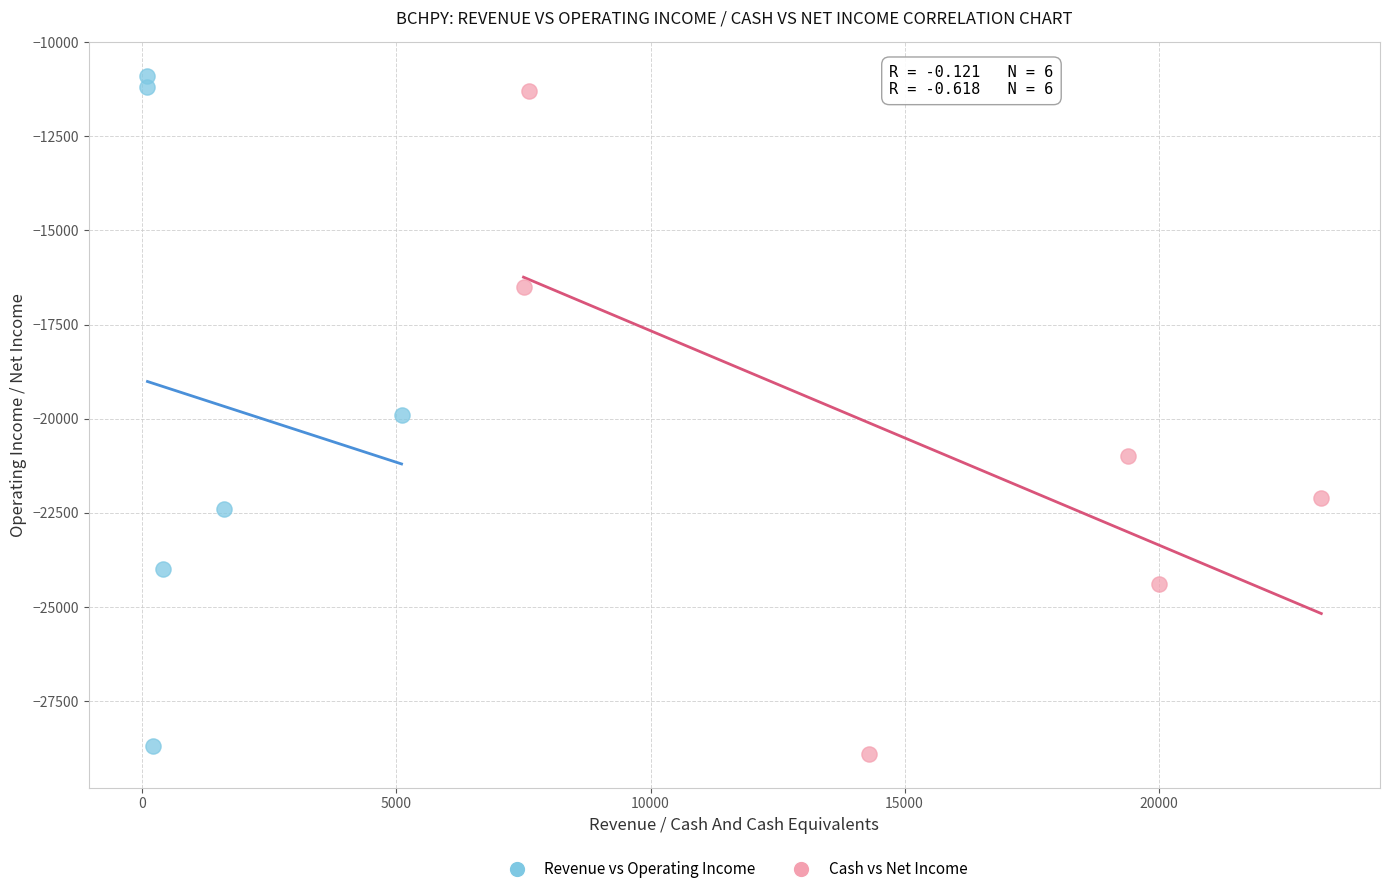

Which series has the largest Y range (max minus min)?

Revenue vs Operating Income